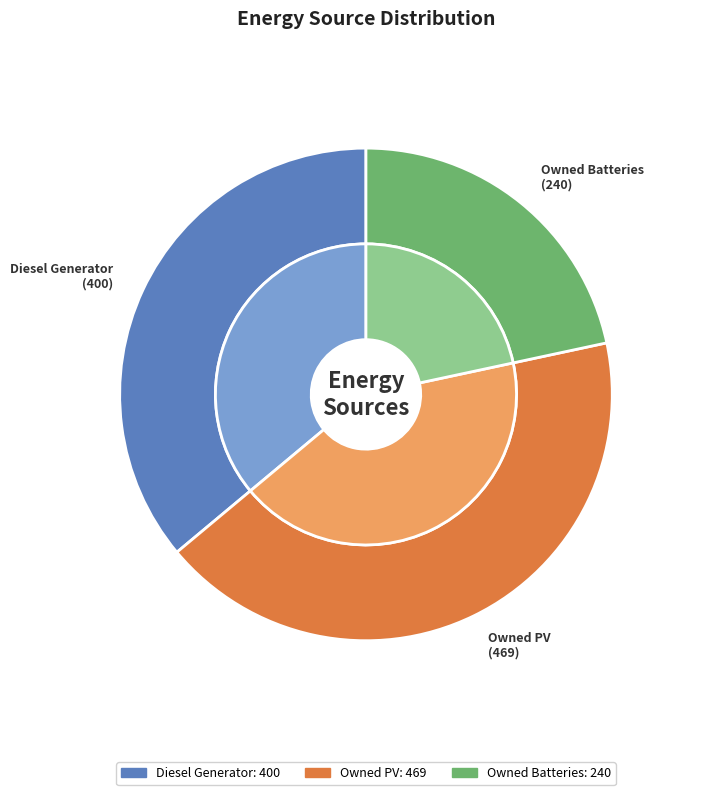

True or false: Diesel Generator accounts for 30% of the total.

False